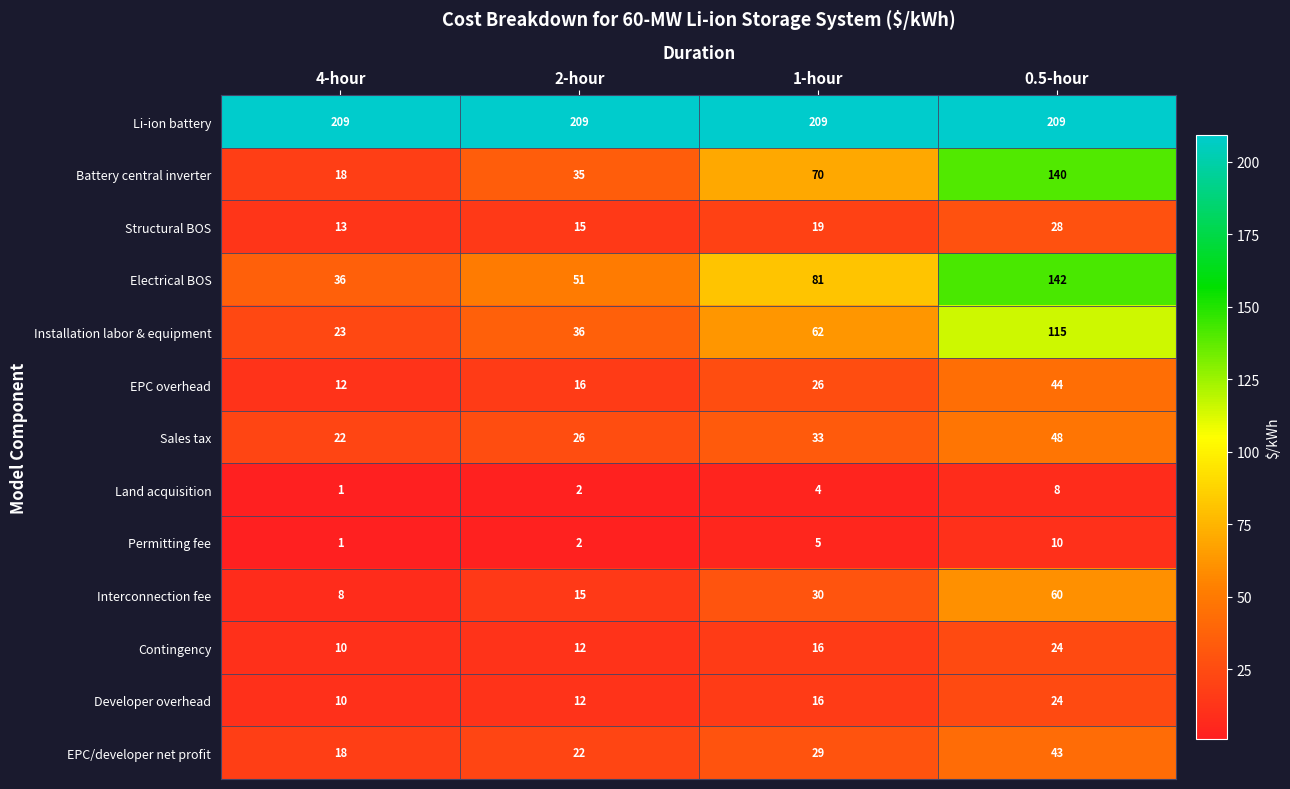

Is the value of Developer overhead at 1-hour greater than the value of EPC/developer net profit at 1-hour?

No